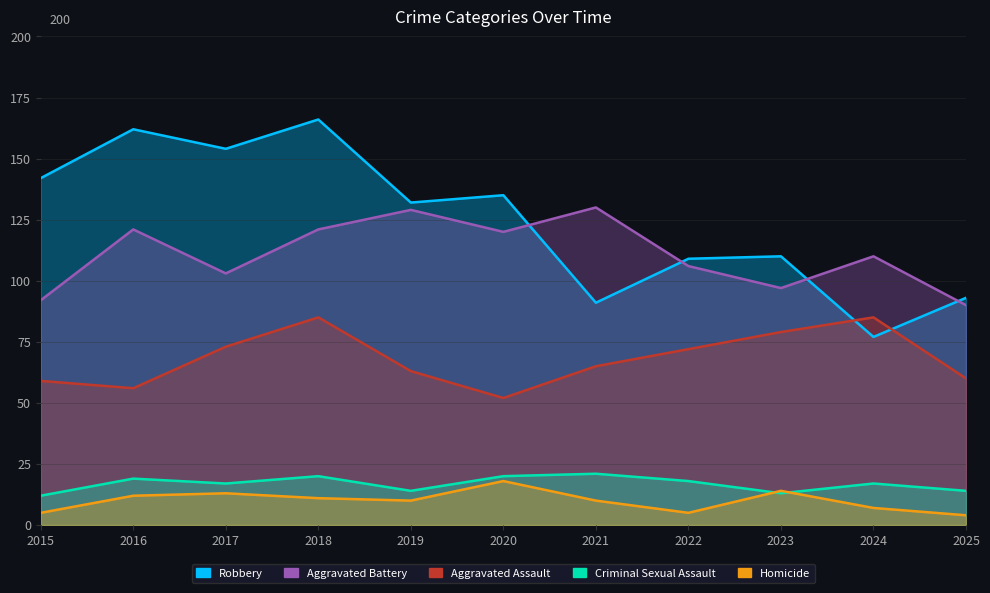

Is it true that Aggravated Assault equals 72 at 2022?

True